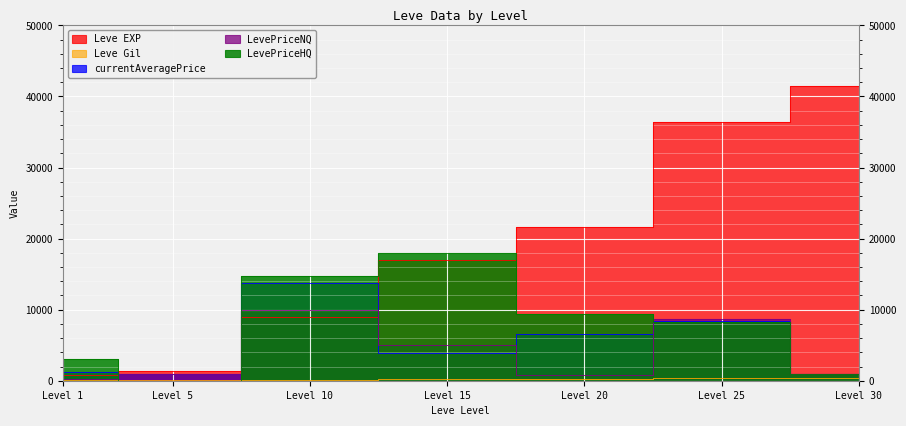

What is the sum of all Leve Gil values?

1575